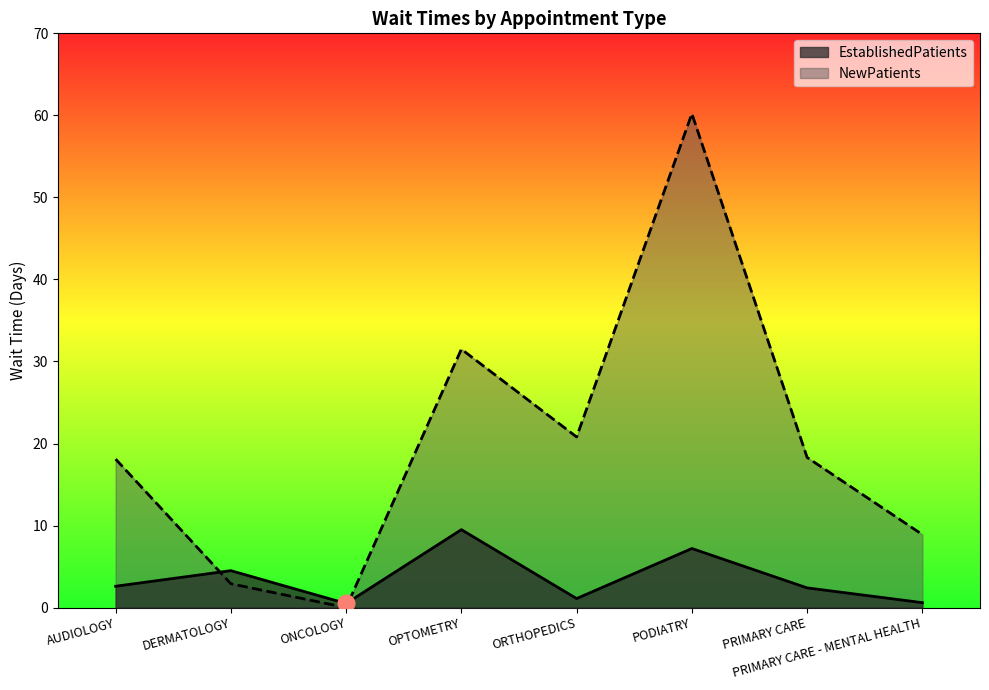

Rank the series by their average value, from lowest to highest.

EstablishedPatients, NewPatients